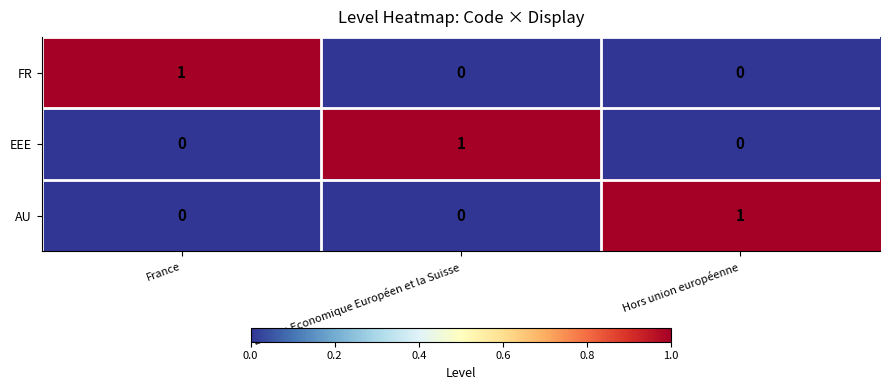

How many EEE values are between 0 and 1?

3